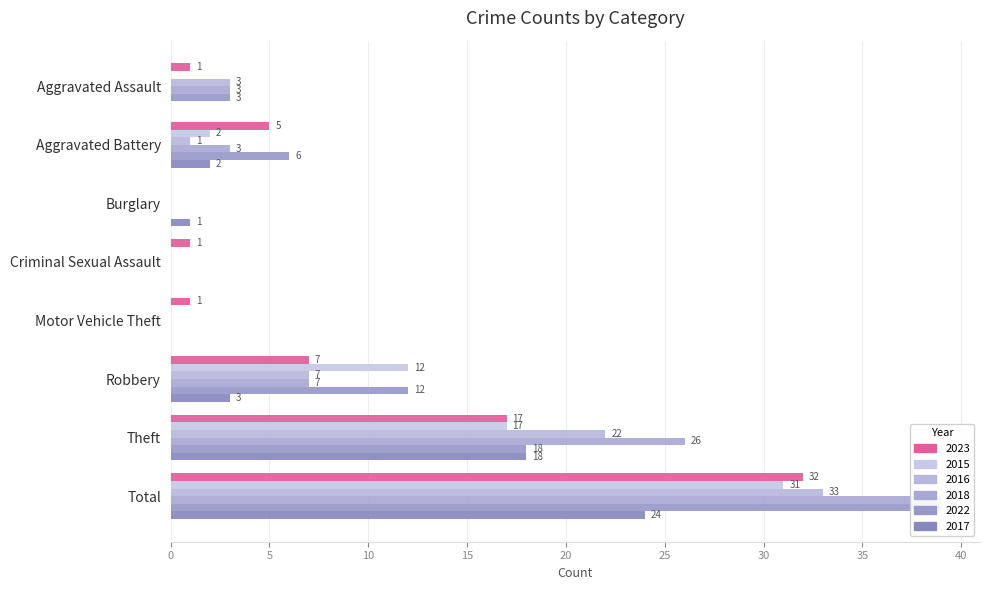

What is the difference between the 2017 values at Aggravated Battery and Motor Vehicle Theft?

2